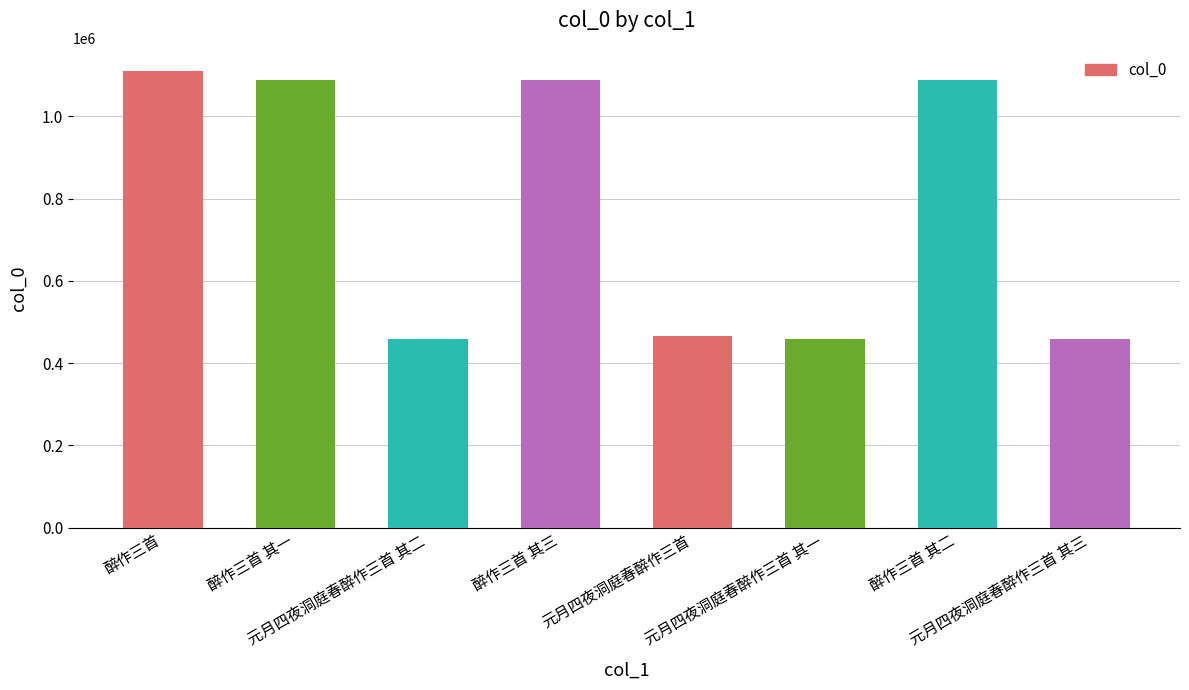

What is the greatest value displayed?

1110942